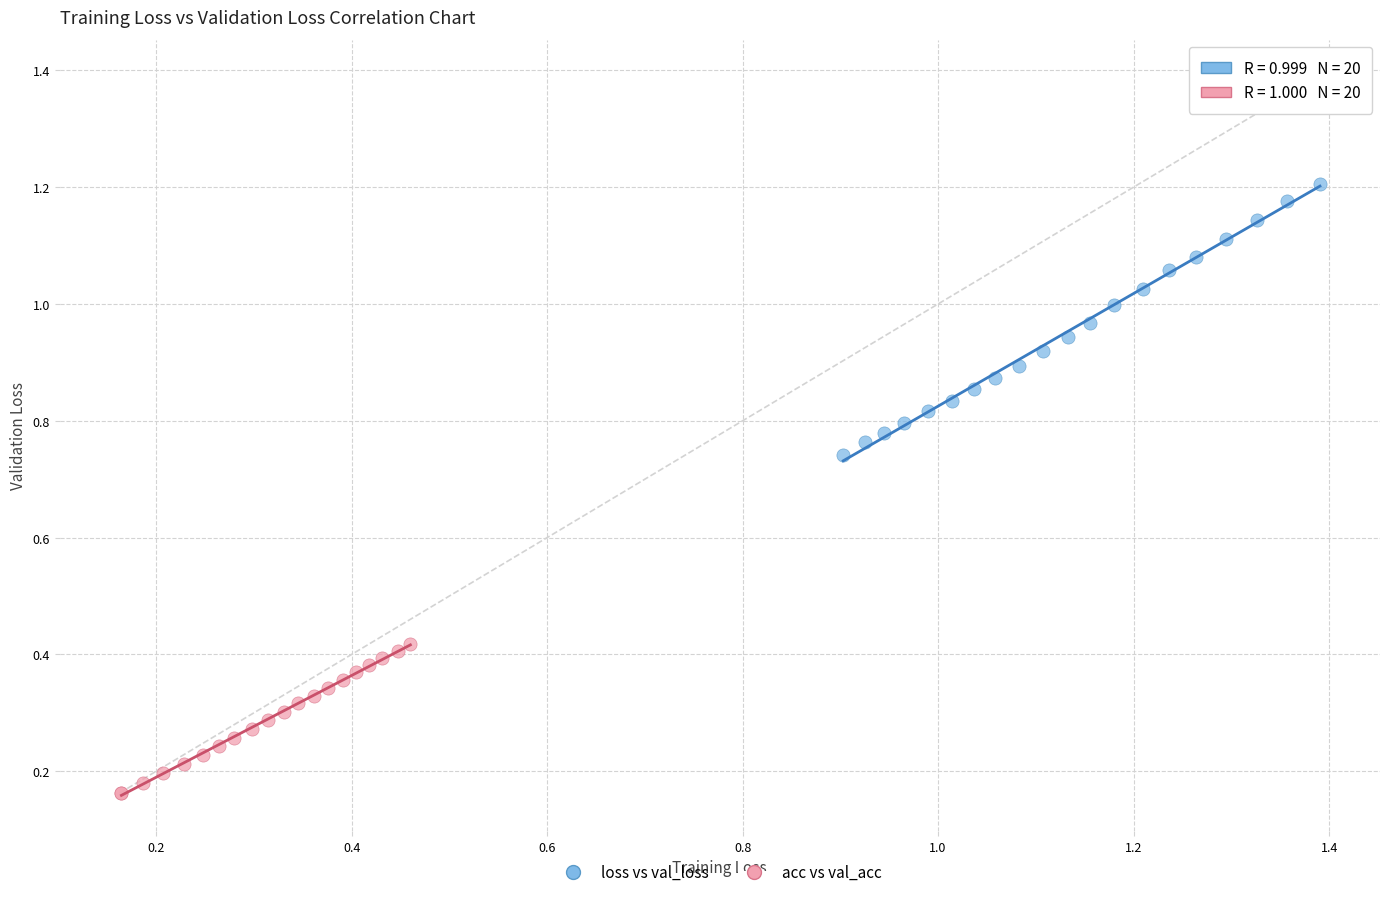

What are all the series names shown in the legend?

loss vs val_loss, acc vs val_acc